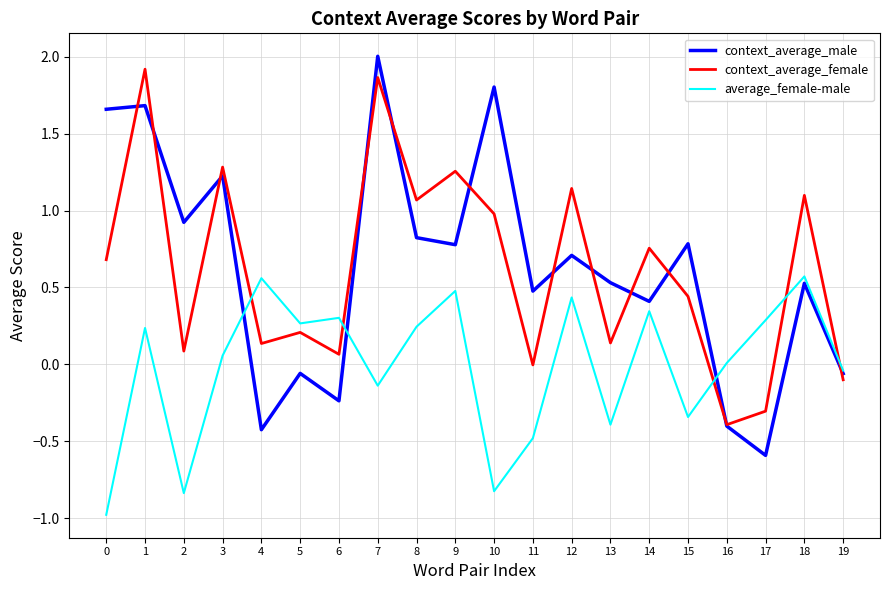

Is it true that context_average_female equals 0.7 at 18?

False